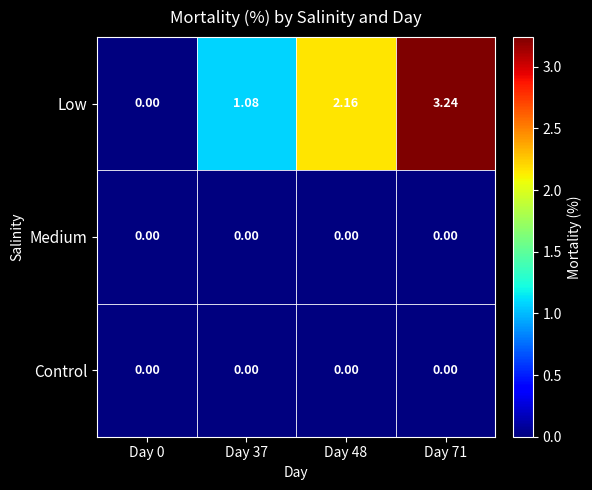

Which series has the largest total across all categories?

Low